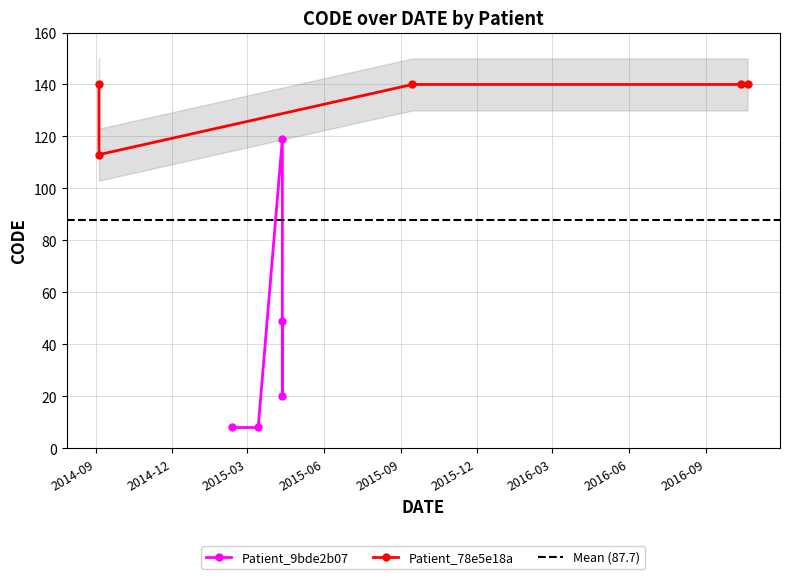

What value does the Patient_9bde2b07 series have at 2015-09, to the nearest 10?

50